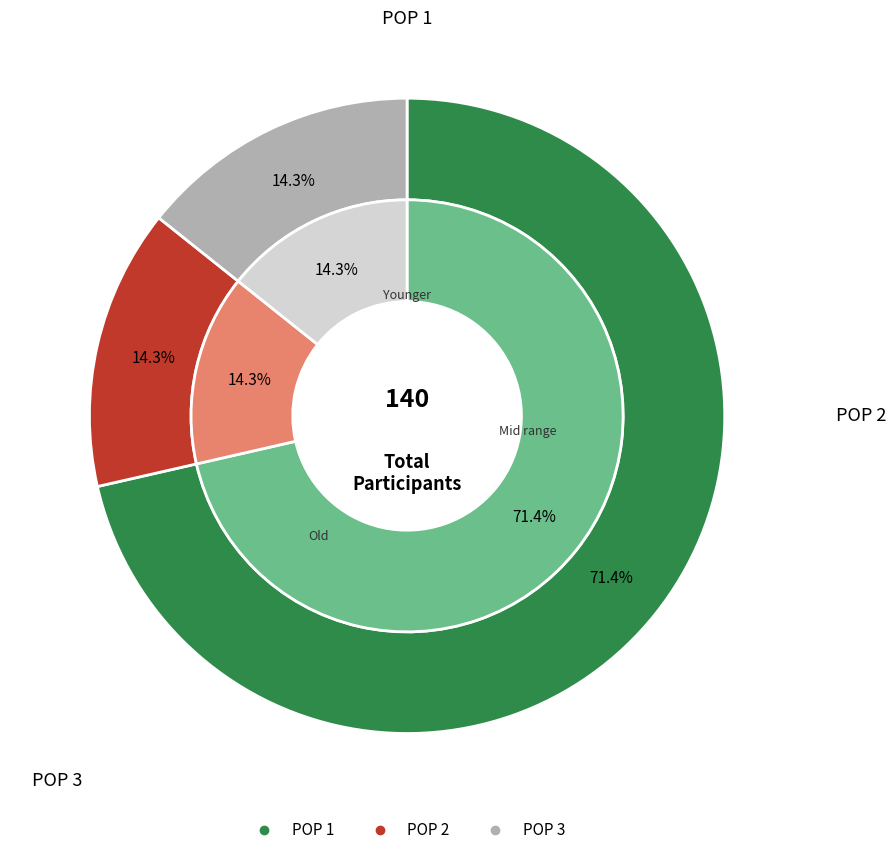

The POP 1 slice represents 79% of the pie. True or false?

False